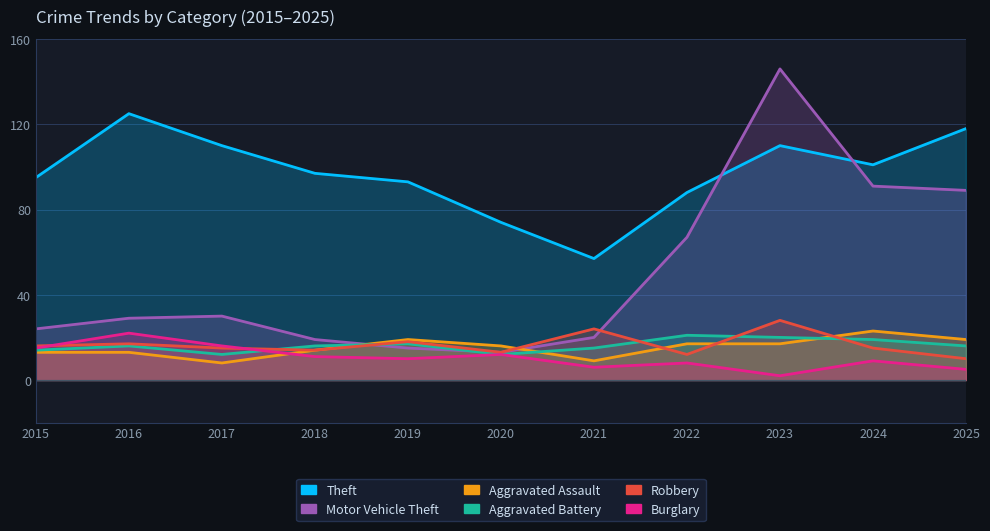

The Aggravated Battery series shows 20 at 2023. True or false?

True